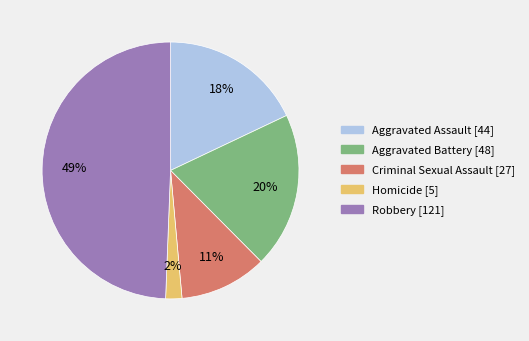

Is it true that Aggravated Battery is 29% of the pie?

False